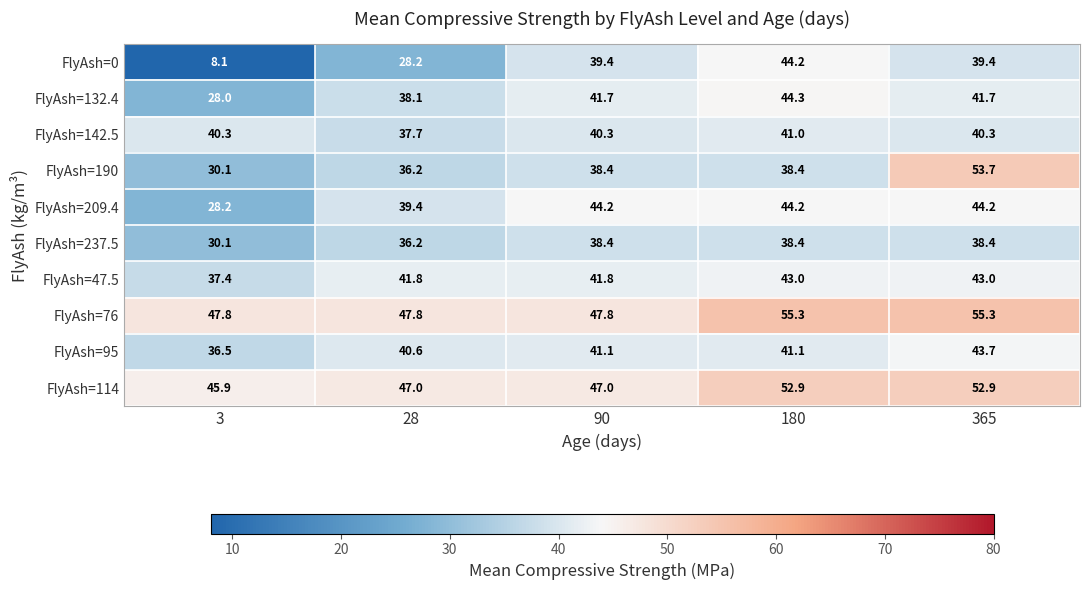

Is it true that FlyAsh=142.5 equals 40.3 at 365?

True